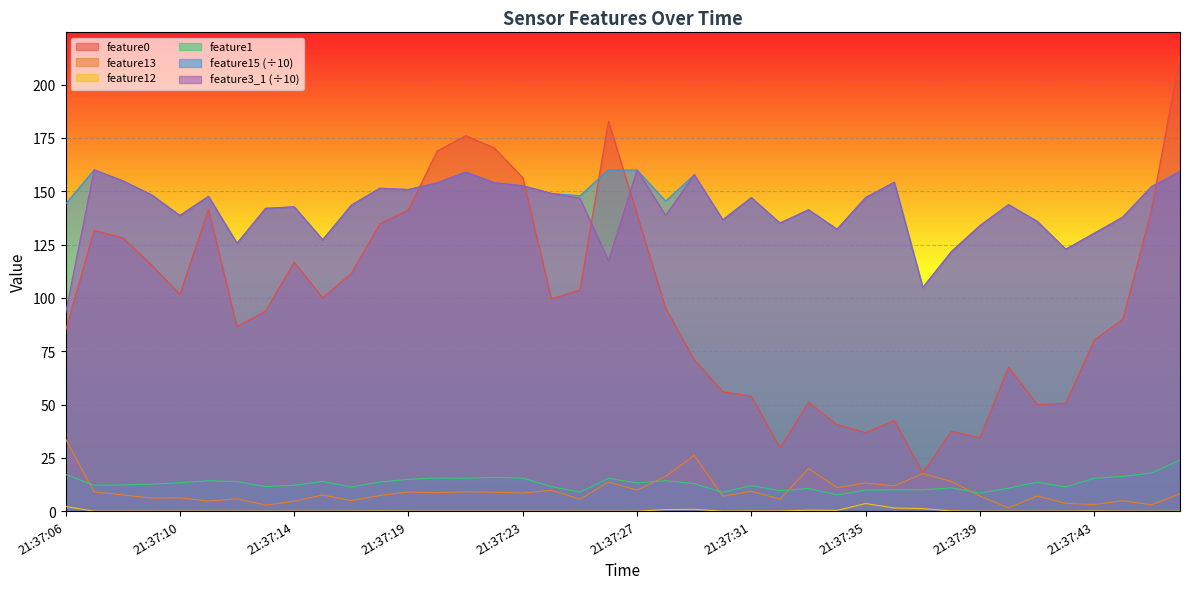

Reading left to right, what are all the values shown in this chart?

feature0: 21:37:06=84.5	21:37:07=131.7	21:37:08=128.2	21:37:09=115.6	21:37:10=101.6	21:37:11=141.4	21:37:12=86.5	21:37:13=93.8	21:37:14=116.7	21:37:15=100.0	21:37:17=111.5	21:37:18=134.7	21:37:19=141.3	21:37:20=168.8	21:37:21=176.1	21:37:22=170.3	21:37:23=156.4	21:37:24=99.6	21:37:25=103.7	21:37:26=182.8	21:37:27=139.1	21:37:28=95.1	21:37:29=71.0	21:37:30=56.0	21:37:31=53.9	21:37:32=29.6	21:37:33=51.0	21:37:34=40.5	21:37:35=36.8	21:37:36=42.5	21:37:37=18.0	21:37:38=37.4	21:37:39=34.5	21:37:40=67.6	21:37:41=50.0	21:37:42=50.5	21:37:43=80.3	21:37:44=90.0	21:37:45=141.0	21:37:46=213.8
feature13: 21:37:06=33.8	21:37:07=9.1	21:37:08=7.6	21:37:09=6.1	21:37:10=6.2	21:37:11=4.7	21:37:12=5.8	21:37:13=2.8	21:37:14=4.6	21:37:15=7.6	21:37:17=4.9	21:37:18=7.4	21:37:19=9.0	21:37:20=8.7	21:37:21=9.1	21:37:22=8.9	21:37:23=8.5	21:37:24=9.8	21:37:25=5.6	21:37:26=13.6	21:37:27=9.9	21:37:28=16.3	21:37:29=26.1	21:37:30=7.0	21:37:31=9.3	21:37:32=5.6	21:37:33=20.0	21:37:34=11.1	21:37:35=13.2	21:37:36=11.8	21:37:37=17.6	21:37:38=14.0	21:37:39=7.0	21:37:40=1.6	21:37:41=7.1	21:37:42=3.7	21:37:43=3.1	21:37:44=4.9	21:37:45=3.0	21:37:46=8.2
feature12: 21:37:06=2.2	21:37:07=0.0	21:37:08=0.0	21:37:09=0.0	21:37:10=0.0	21:37:11=0.0	21:37:12=0.0	21:37:13=0.0	21:37:14=0.0	21:37:15=0.0	21:37:17=0.0	21:37:18=0.1	21:37:19=0.0	21:37:20=0.0	21:37:21=0.0	21:37:22=0.0	21:37:23=0.0	21:37:24=0.0	21:37:25=0.0	21:37:26=0.0	21:37:27=0.0	21:37:28=0.7	21:37:29=0.9	21:37:30=0.0	21:37:31=0.1	21:37:32=0.1	21:37:33=0.5	21:37:34=0.3	21:37:35=3.6	21:37:36=1.5	21:37:37=1.2	21:37:38=0.1	21:37:39=0.0	21:37:40=0.0	21:37:41=0.0	21:37:42=0.0	21:37:43=0.1	21:37:44=0.0	21:37:45=0.0	21:37:46=0.0
feature1: 21:37:06=17.2	21:37:07=12.2	21:37:08=12.3	21:37:09=12.7	21:37:10=13.3	21:37:11=14.3	21:37:12=13.8	21:37:13=11.5	21:37:14=12.1	21:37:15=13.9	21:37:17=11.3	21:37:18=13.7	21:37:19=14.9	21:37:20=15.5	21:37:21=15.4	21:37:22=15.8	21:37:23=15.5	21:37:24=11.5	21:37:25=8.9	21:37:26=15.4	21:37:27=13.3	21:37:28=14.3	21:37:29=12.9	21:37:30=8.8	21:37:31=12.0	21:37:32=9.6	21:37:33=10.6	21:37:34=7.6	21:37:35=9.9	21:37:36=10.0	21:37:37=10.0	21:37:38=10.9	21:37:39=8.4	21:37:40=10.8	21:37:41=13.6	21:37:42=11.3	21:37:43=15.4	21:37:44=16.3	21:37:45=17.9	21:37:46=23.9
feature15: 21:37:06=144.0	21:37:07=160.0	21:37:08=154.9	21:37:09=148.4	21:37:10=138.7	21:37:11=147.6	21:37:12=125.6	21:37:13=141.9	21:37:14=142.7	21:37:15=127.3	21:37:17=143.4	21:37:18=151.4	21:37:19=150.8	21:37:20=153.9	21:37:21=159.0	21:37:22=154.0	21:37:23=152.6	21:37:24=149.0	21:37:25=147.9	21:37:26=160.0	21:37:27=159.9	21:37:28=145.4	21:37:29=157.7	21:37:30=136.6	21:37:31=147.0	21:37:32=135.1	21:37:33=141.3	21:37:34=132.2	21:37:35=147.1	21:37:36=154.2	21:37:37=104.8	21:37:38=121.7	21:37:39=133.9	21:37:40=143.7	21:37:41=135.9	21:37:42=122.8	21:37:43=130.3	21:37:44=137.9	21:37:45=152.2	21:37:46=159.3
feature3_1: 21:37:06=92.7	21:37:07=160.1	21:37:08=154.9	21:37:09=148.4	21:37:10=138.6	21:37:11=147.6	21:37:12=125.6	21:37:13=142.0	21:37:14=142.7	21:37:15=127.2	21:37:17=143.5	21:37:18=151.4	21:37:19=150.8	21:37:20=153.9	21:37:21=159.0	21:37:22=154.0	21:37:23=152.6	21:37:24=149.0	21:37:25=146.7	21:37:26=117.4	21:37:27=160.0	21:37:28=138.7	21:37:29=157.8	21:37:30=136.6	21:37:31=147.0	21:37:32=135.1	21:37:33=141.3	21:37:34=132.2	21:37:35=147.0	21:37:36=154.2	21:37:37=104.9	21:37:38=121.7	21:37:39=133.9	21:37:40=143.7	21:37:41=135.9	21:37:42=122.8	21:37:43=130.3	21:37:44=137.9	21:37:45=152.1	21:37:46=159.3